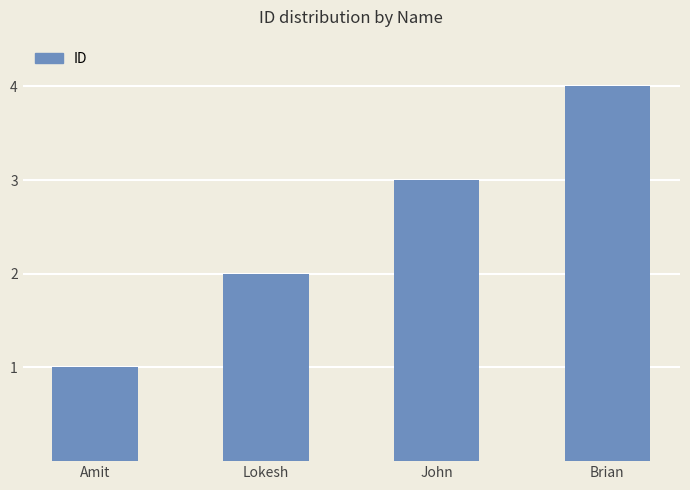

List the labels in order of value, largest first.

Brian, John, Lokesh, Amit